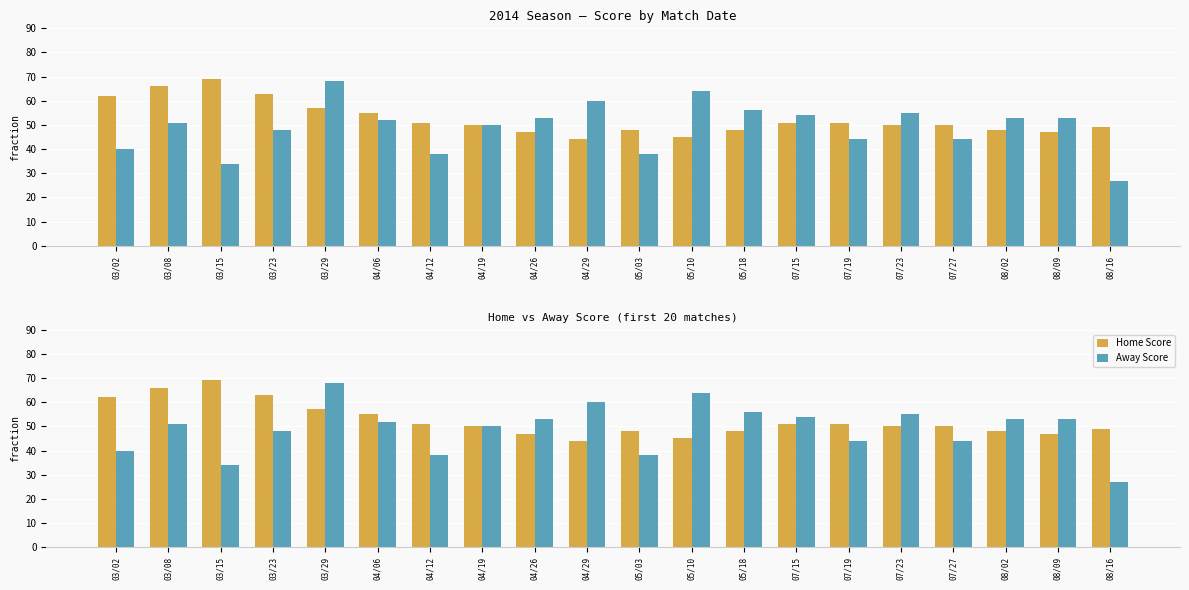

Rank the series by their maximum value, from highest to lowest.

Home Score, Away Score